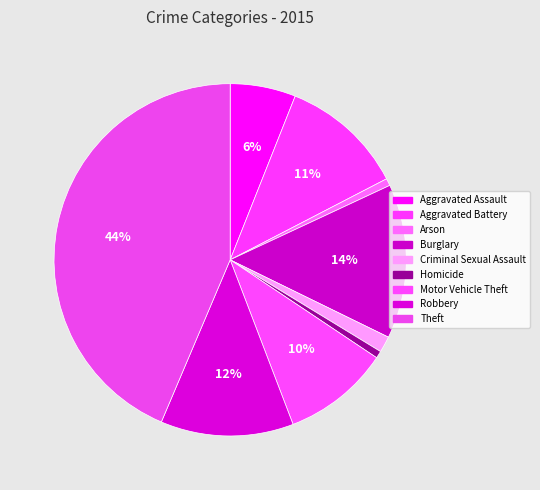

Rank the categories by value from highest to lowest.

Theft, Burglary, Robbery, Aggravated Battery, Motor Vehicle Theft, Aggravated Assault, Criminal Sexual Assault, Arson, Homicide